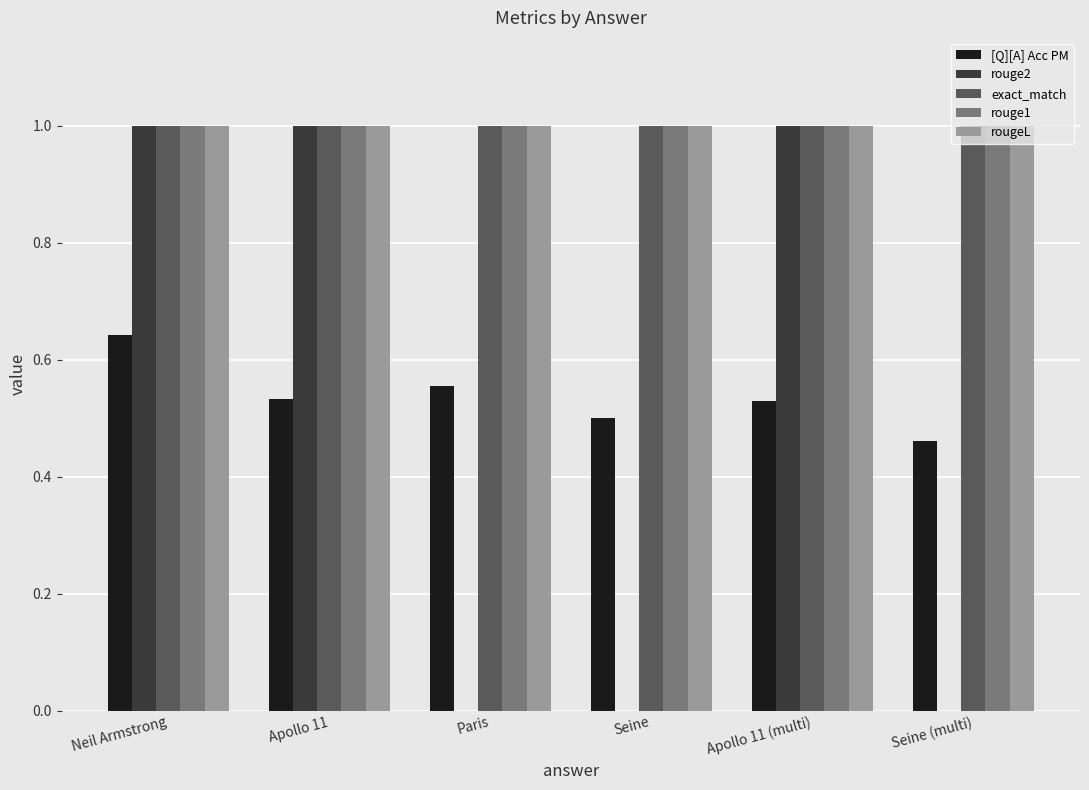

The value of exact_match at Neil Armstrong is 0.5. True or false?

False